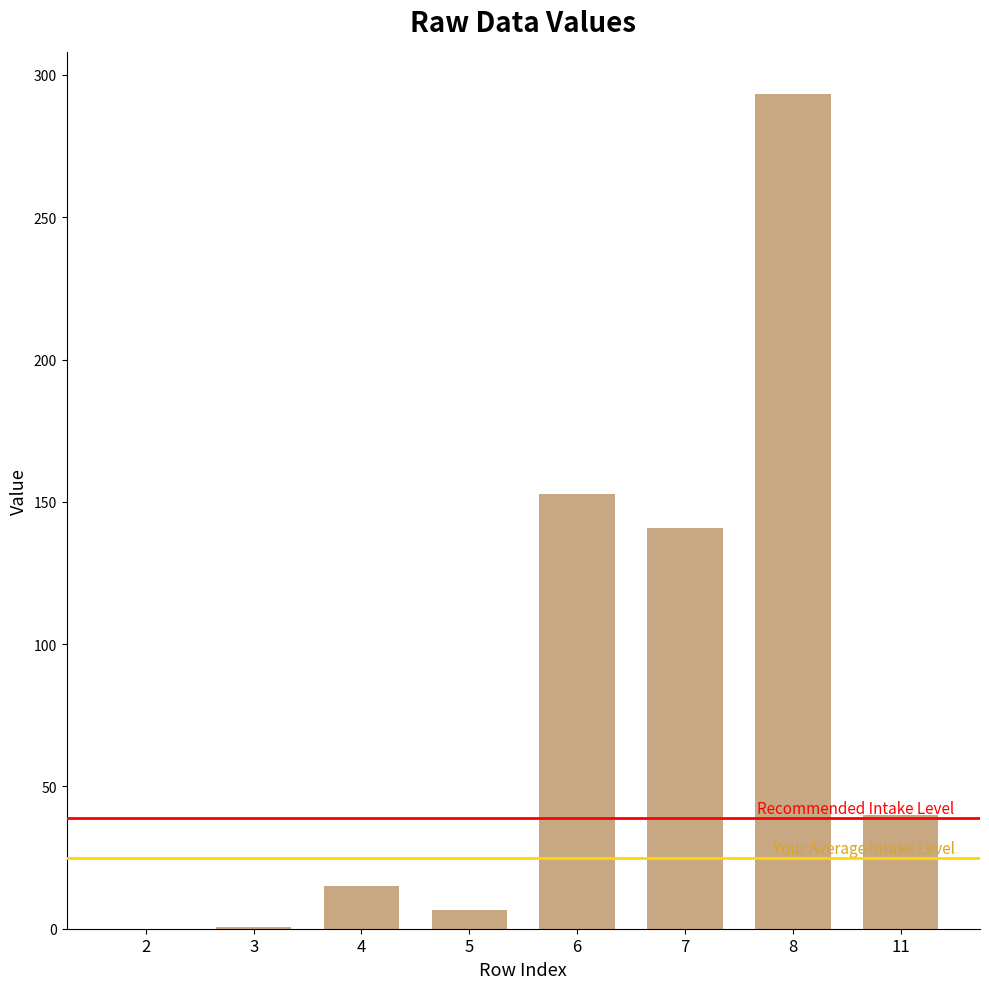

What is the greatest value displayed?

293.4